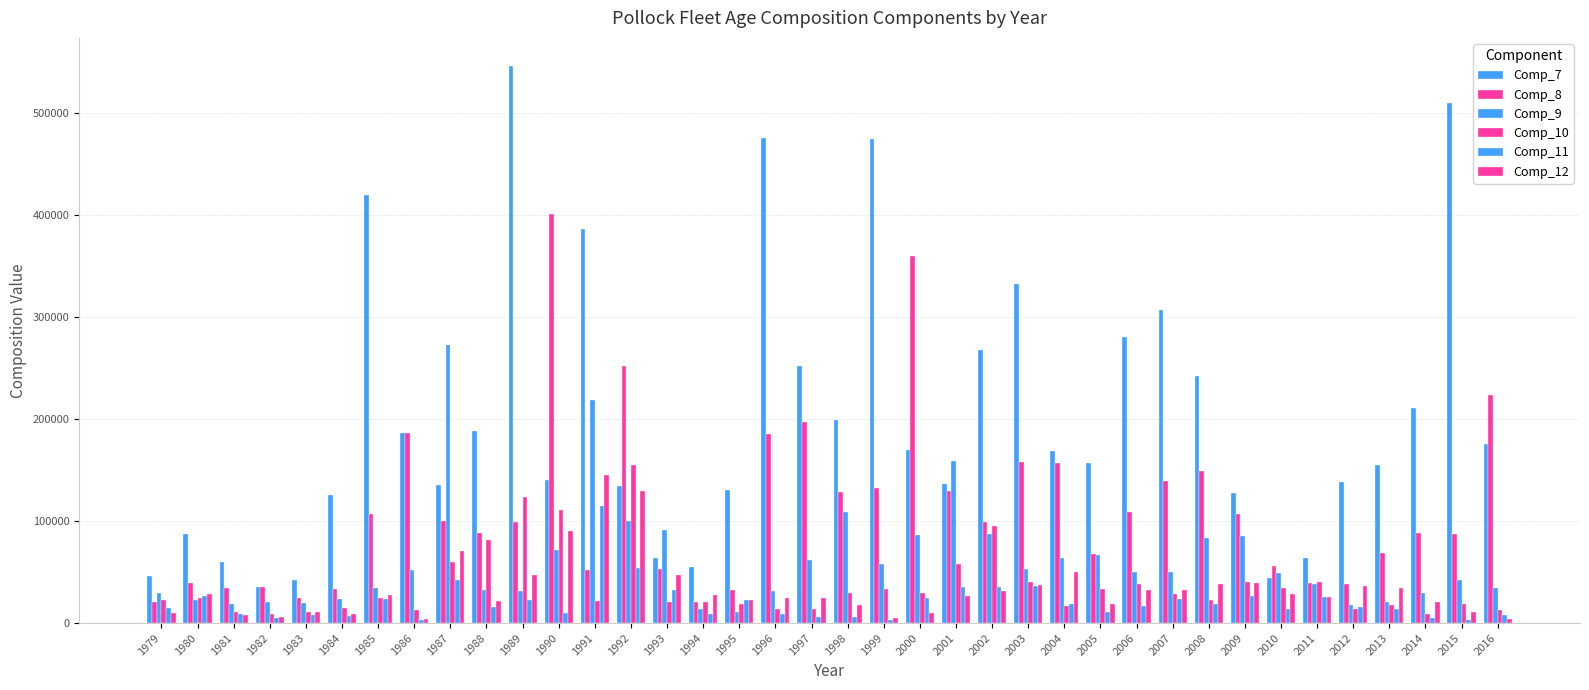

Does the chart contain any negative values?

No